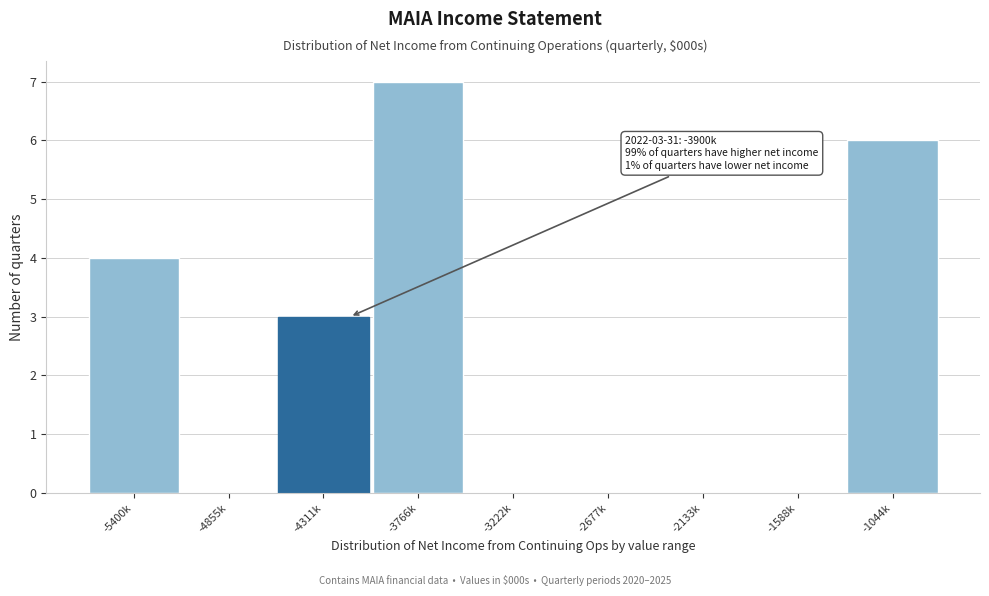

Reading left to right, transcribe all the data shown in this chart.

-5400k=4	-4855k=0	-4311k=3	-3766k=7	-3222k=0	-2677k=0	-2133k=0	-1588k=0	-1044k=6